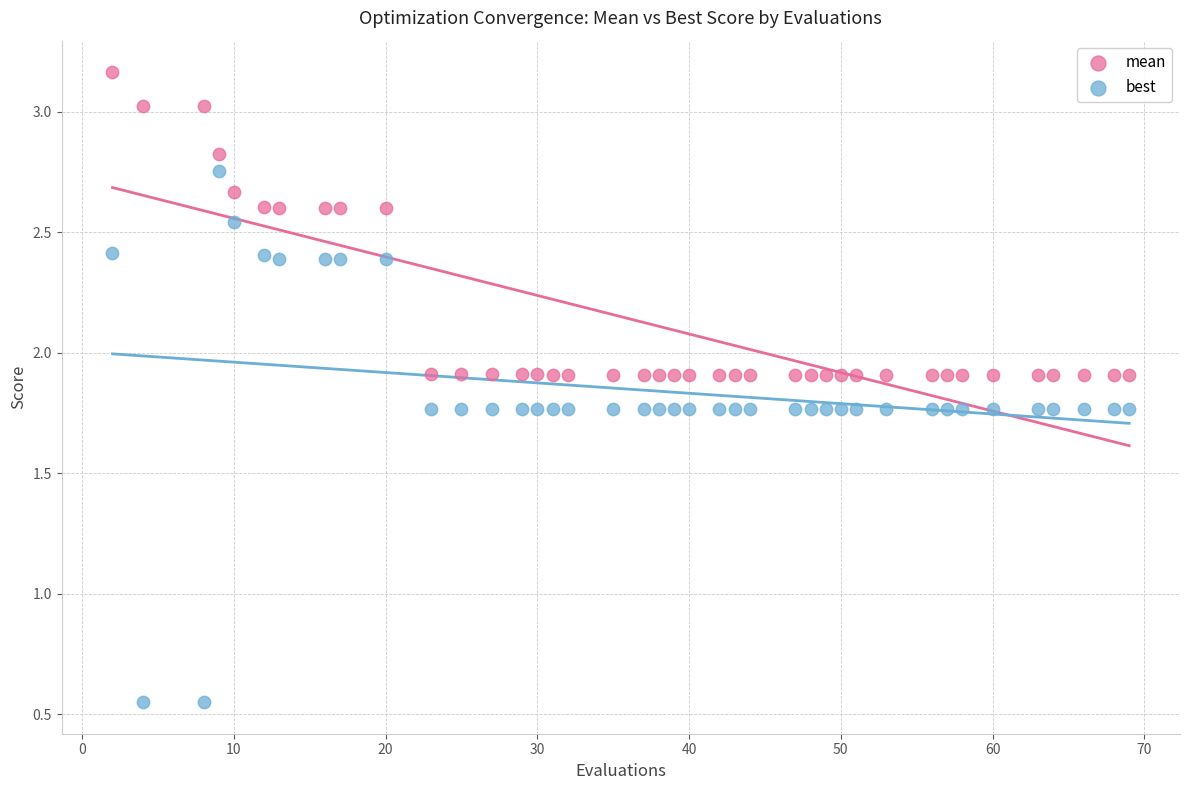

What are all the series names shown in the legend?

mean, best